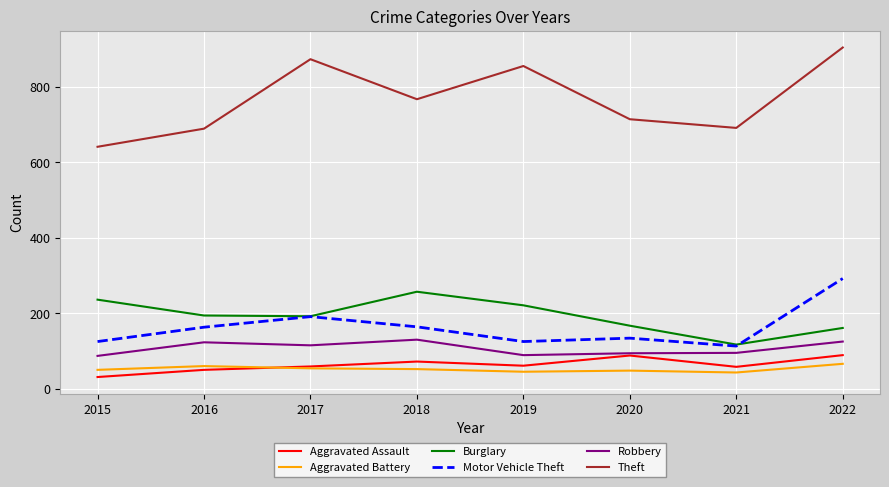

Which series has the widest spread of values?

Theft